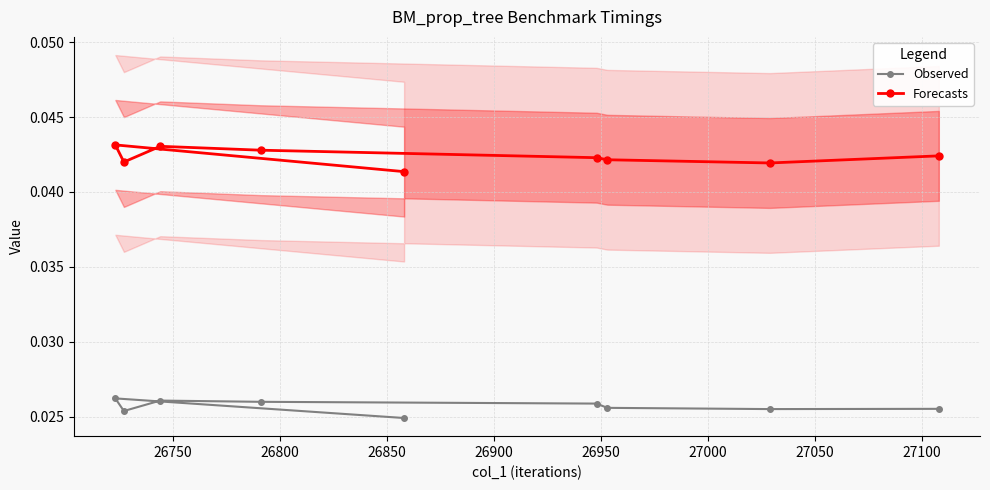

Count the Forecasts values in the range 0 to 1.

9